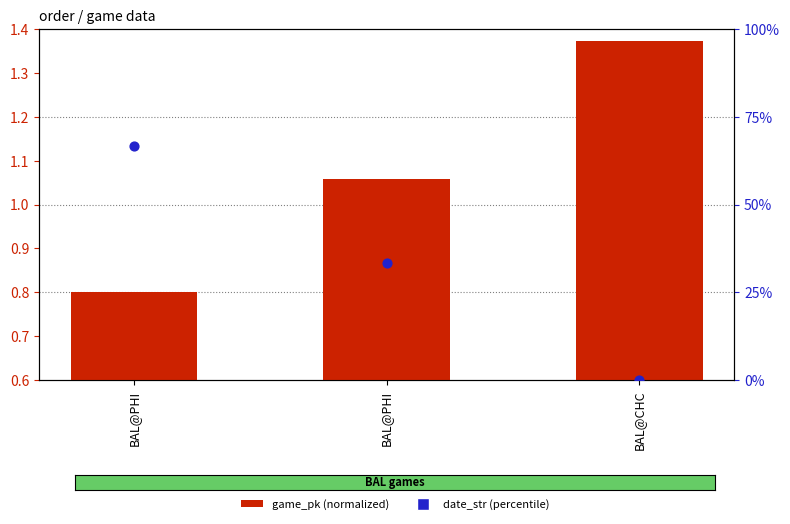

What is the total value across all series at BAL@CHC?

1.4